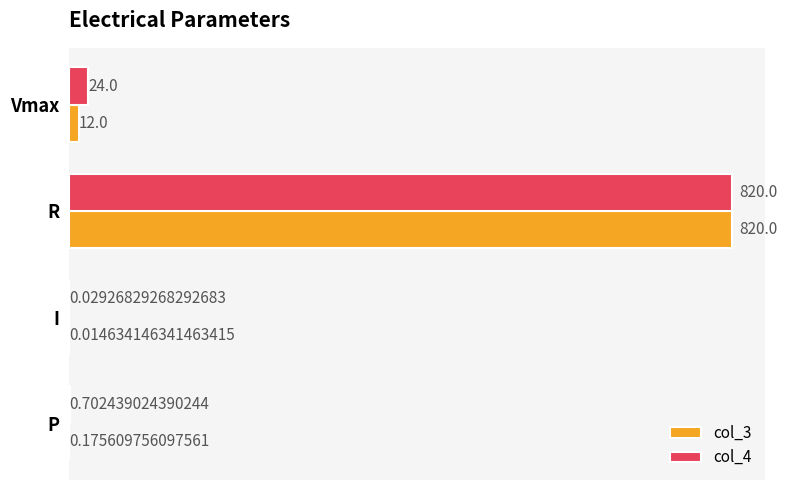

What is the sum of the col_4 values at I and P?

0.7